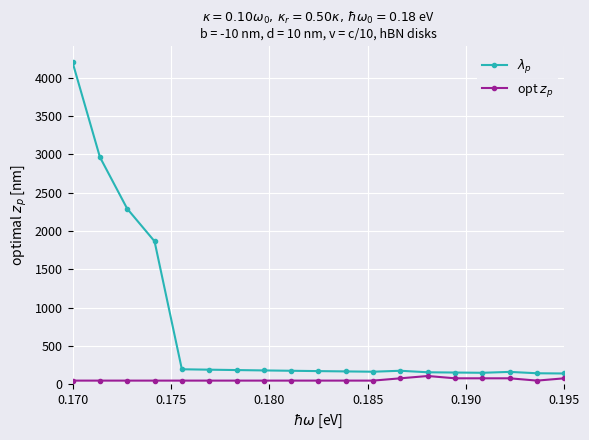

What is the maximum value shown in the chart?

4200.0